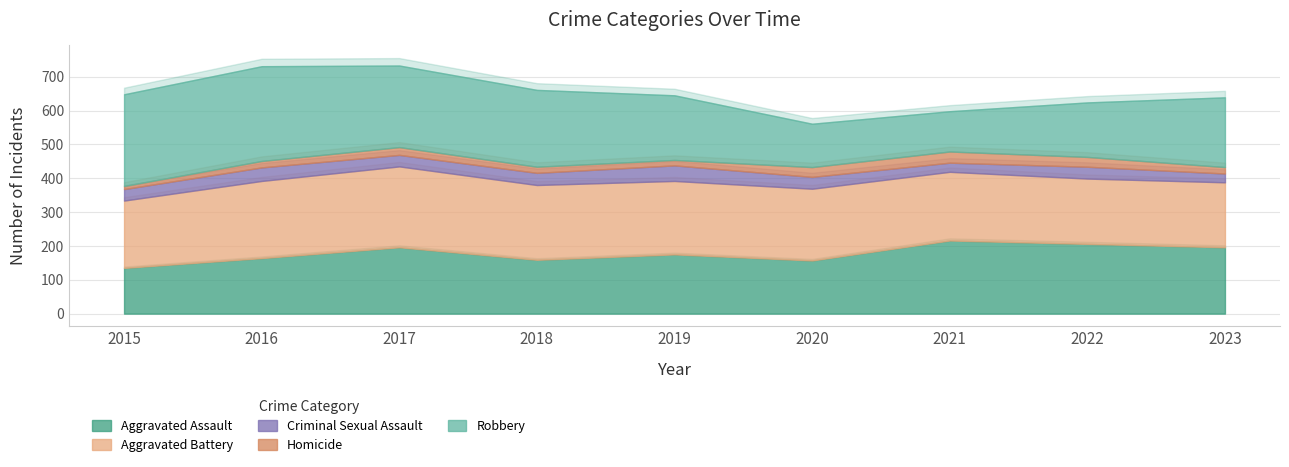

Is it true that Homicide equals 23 at 2017?

True